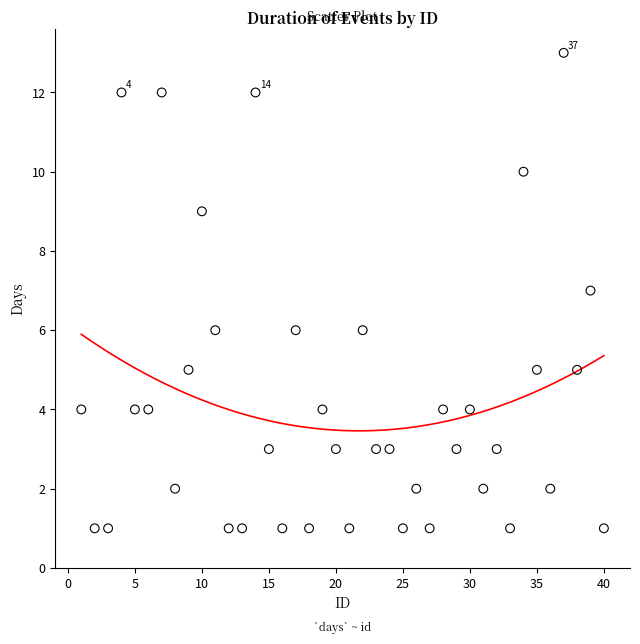

What is the range of X values (max minus min)?

39